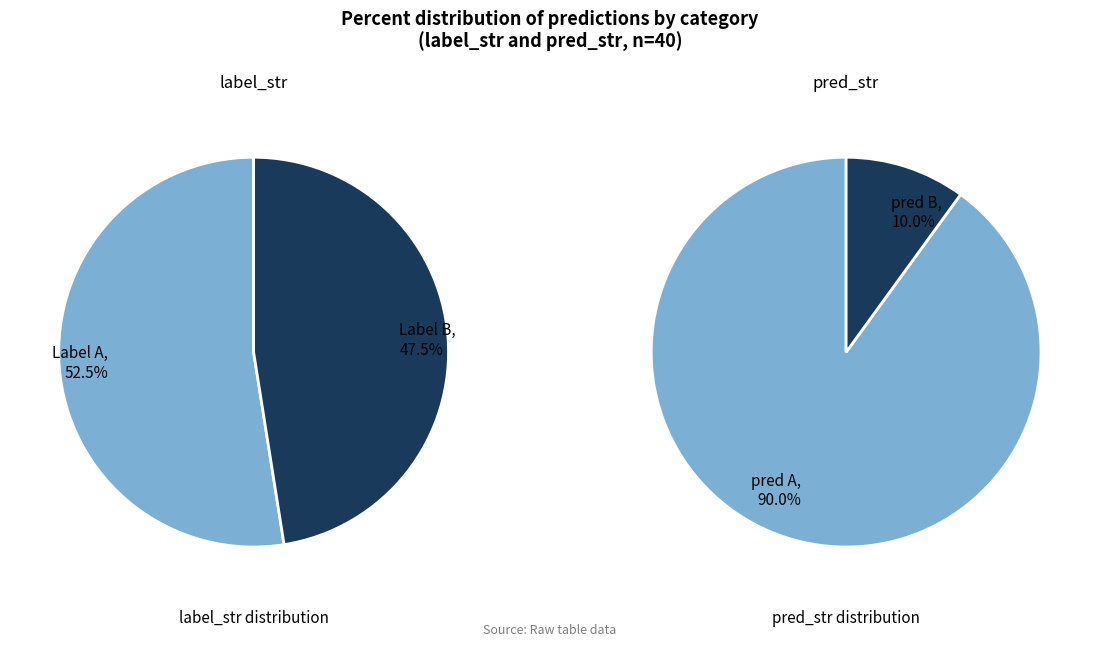

What is the largest slice in the pie chart?

A